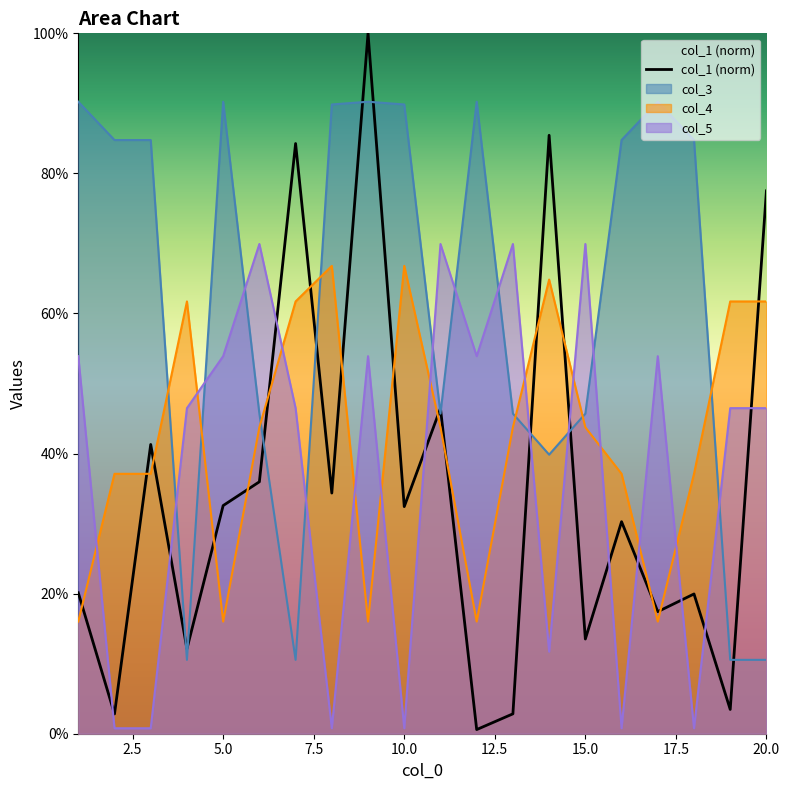

Which series has the largest total across all categories?

col_3